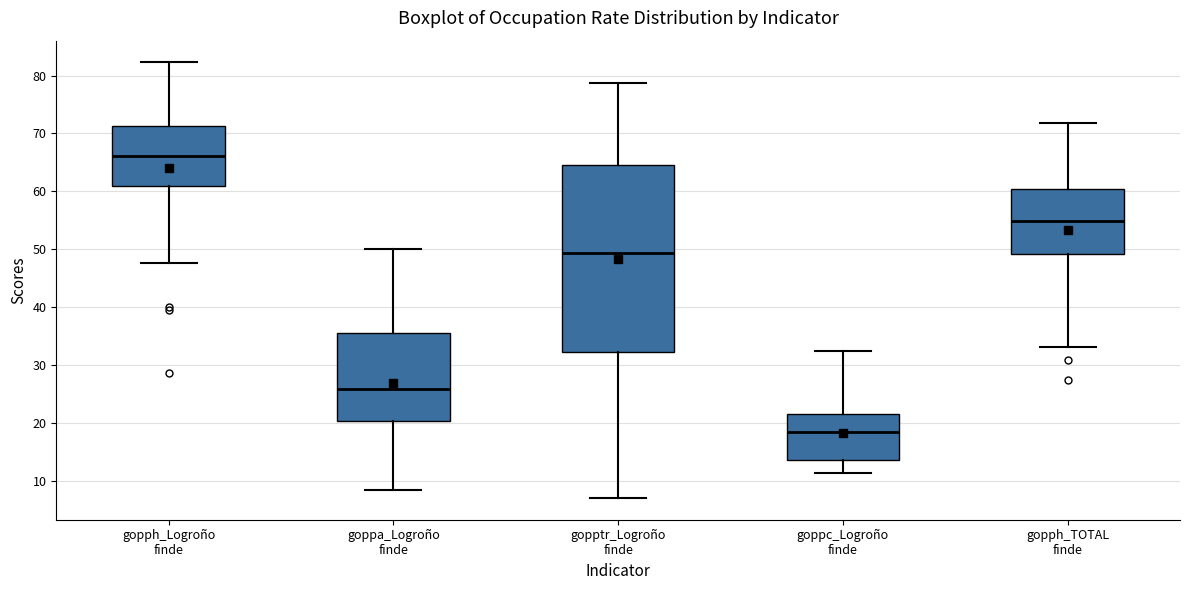

Reading left to right, transcribe this box plot: for each box, give where its median line is, the range the box spans, and where its two whiskers end, as read against the y-axis. The values are not printed on the chart, so give them approximately, as read against the axis.

gopph_Logroño finde: median 66, box 61 to 71, whiskers 48 to 82
goppa_Logroño finde: median 26, box 20 to 36, whiskers 8 to 50
gopptr_Logroño finde: median 49, box 32 to 65, whiskers 7 to 79
goppc_Logroño finde: median 19, box 14 to 22, whiskers 11 to 32
gopph_TOTAL finde: median 55, box 49 to 60, whiskers 33 to 72